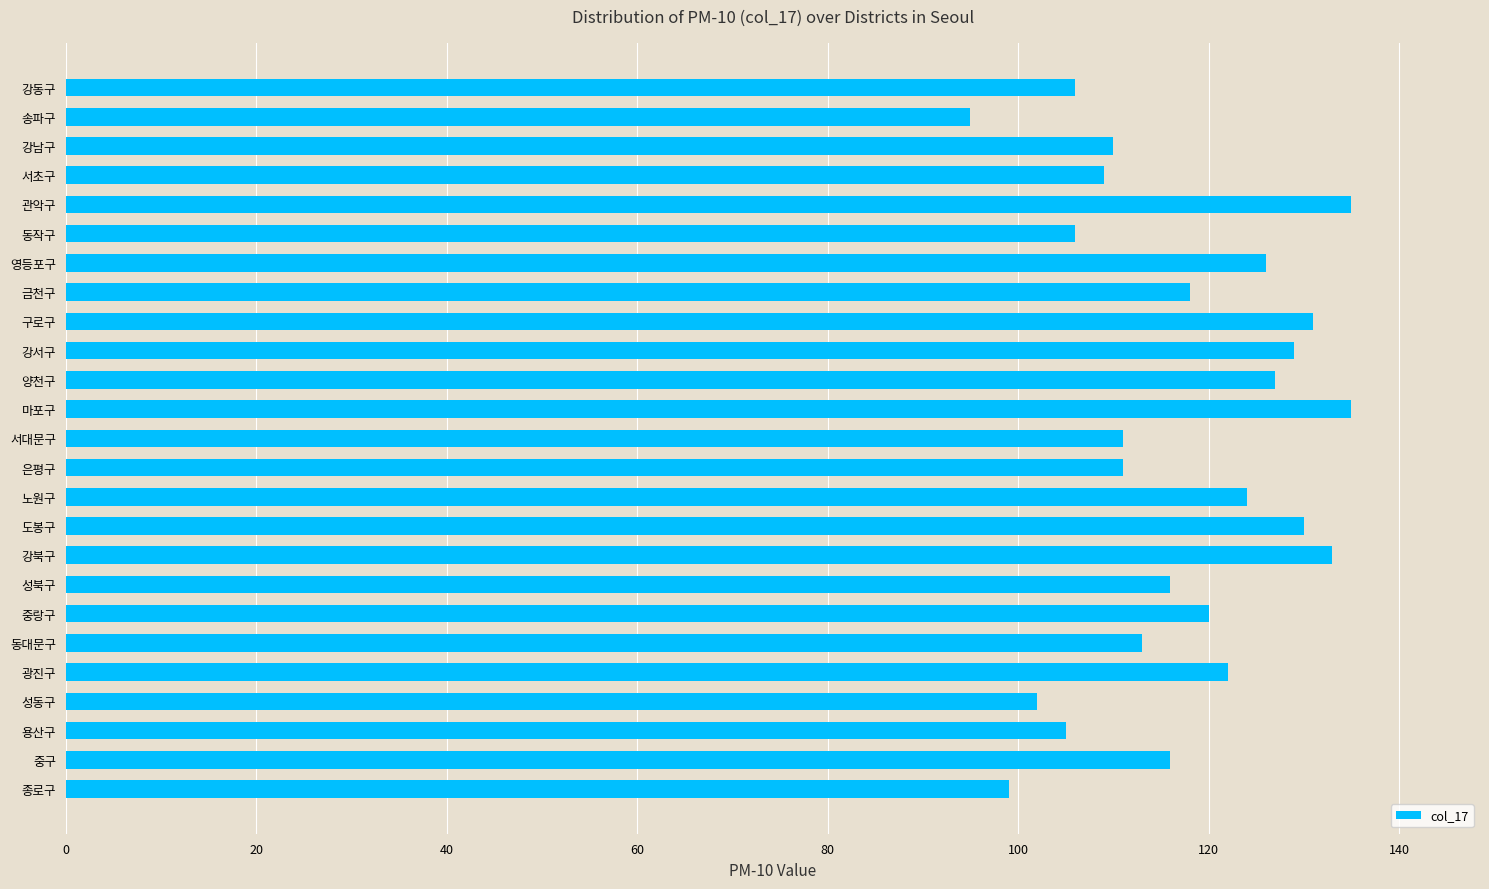

What is the difference between the values at 강북구 and 노원구?

9